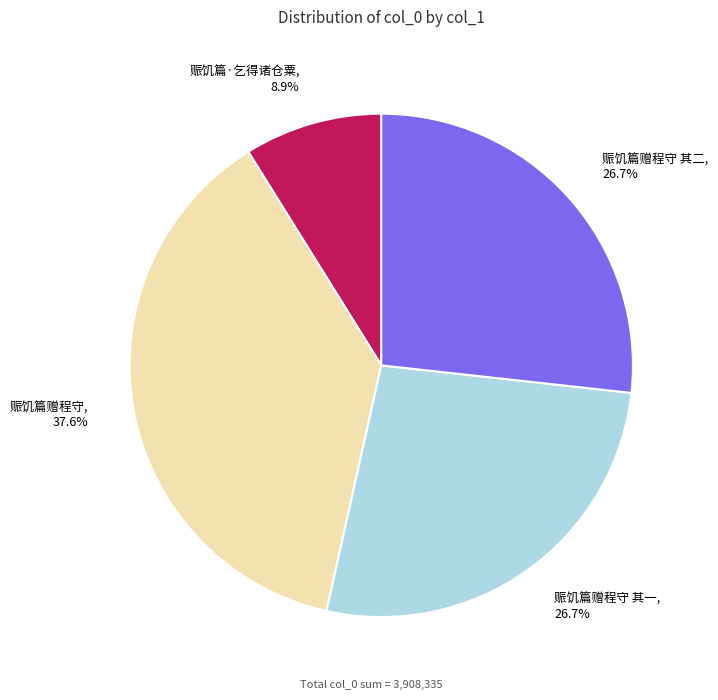

To the nearest percent, what percentage of the pie is 赈饥篇赠程守?

38%